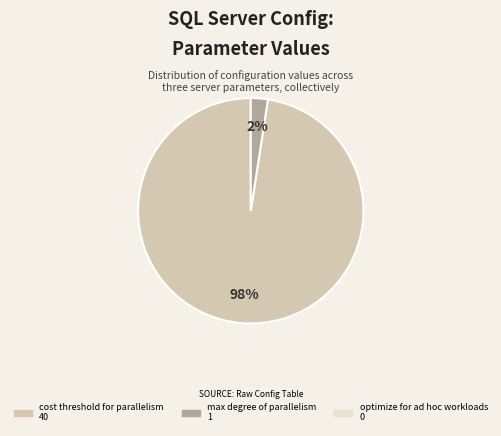

Is there any slice that represents more than half of the pie?

Yes